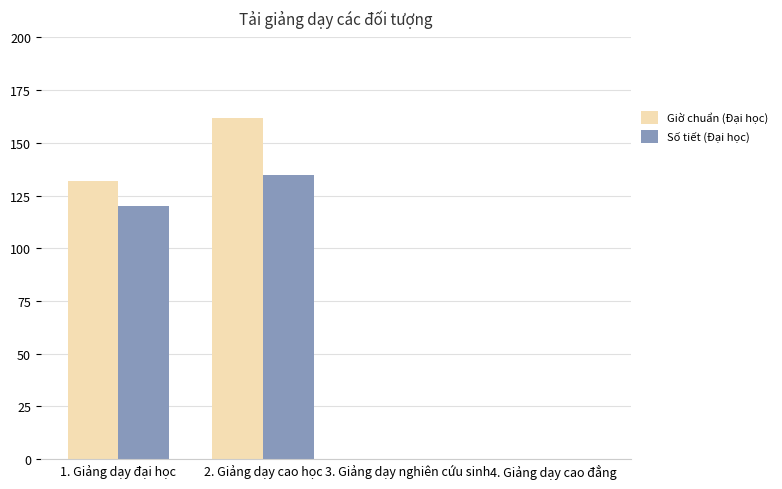

Are the bars grouped side by side (vs. stacked)?

Yes